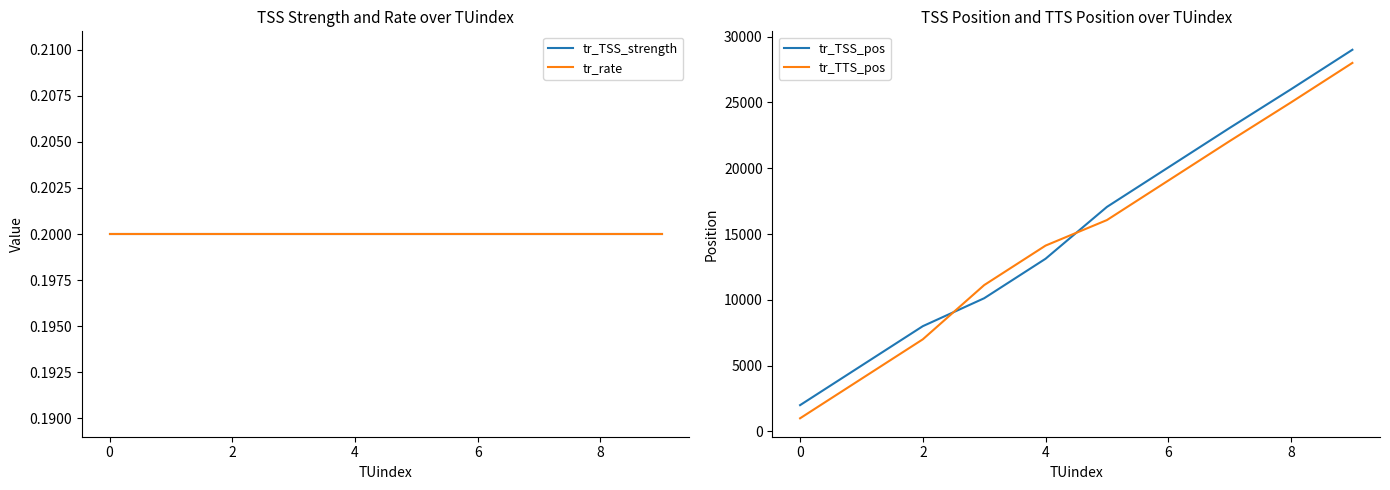

What is the average value of the tr_rate series?

0.2